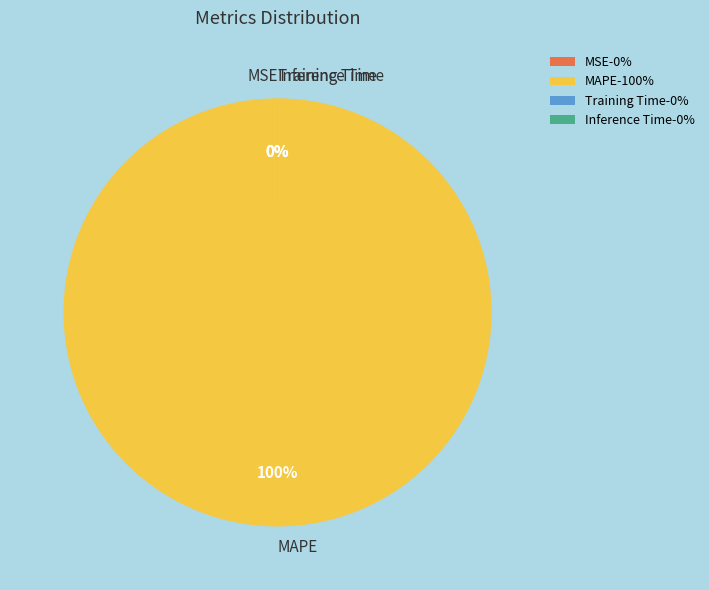

To the nearest percent, what is the difference between the largest and smallest slice percentages?

100%